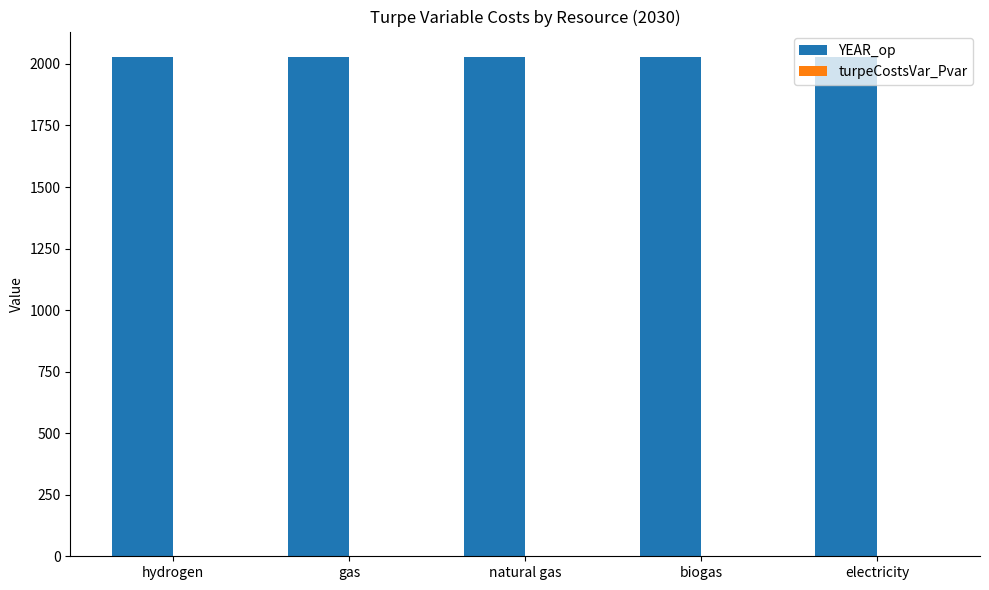

Where is YEAR_op nearest to the value 2030?

hydrogen